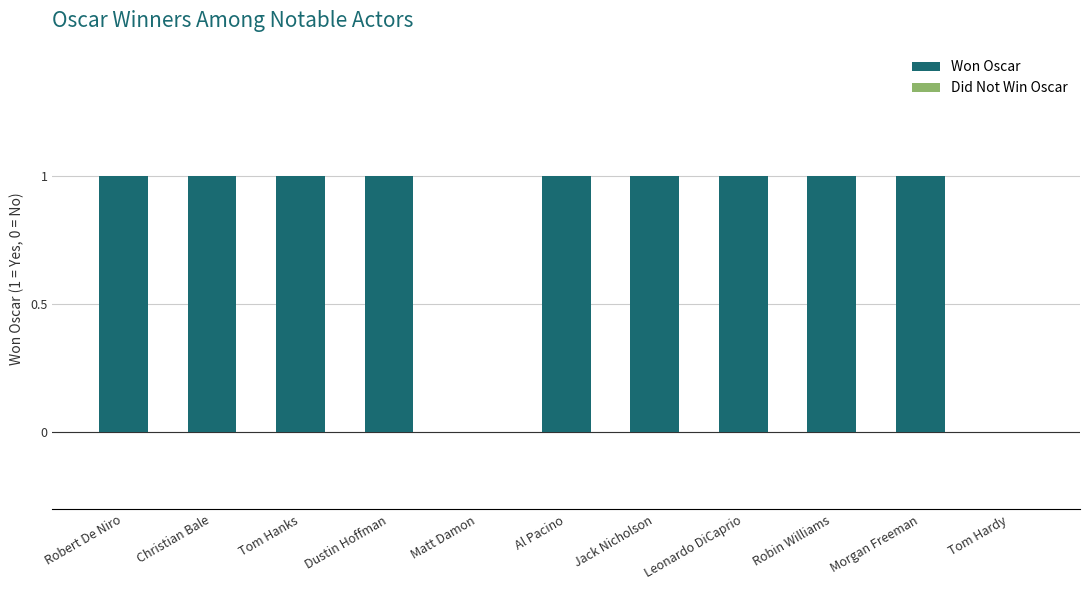

Are the bars grouped side by side (vs. stacked)?

No